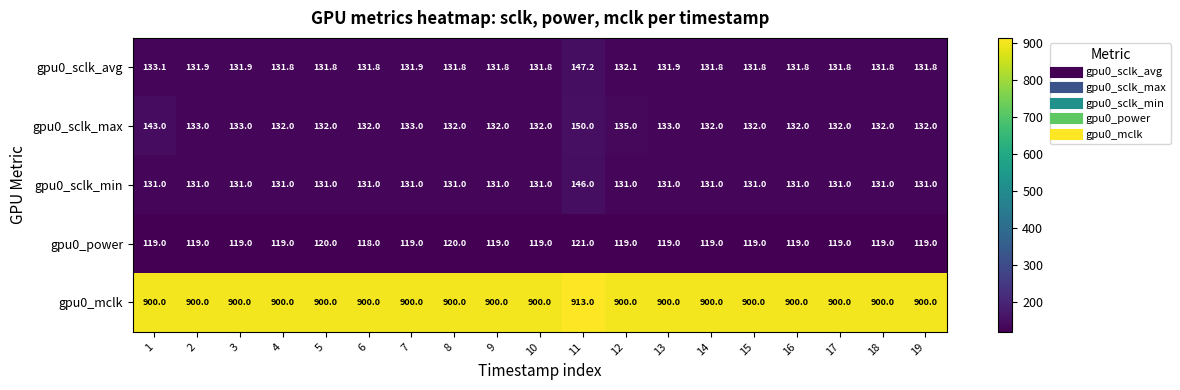

At which category is the sum across all series the highest?

11